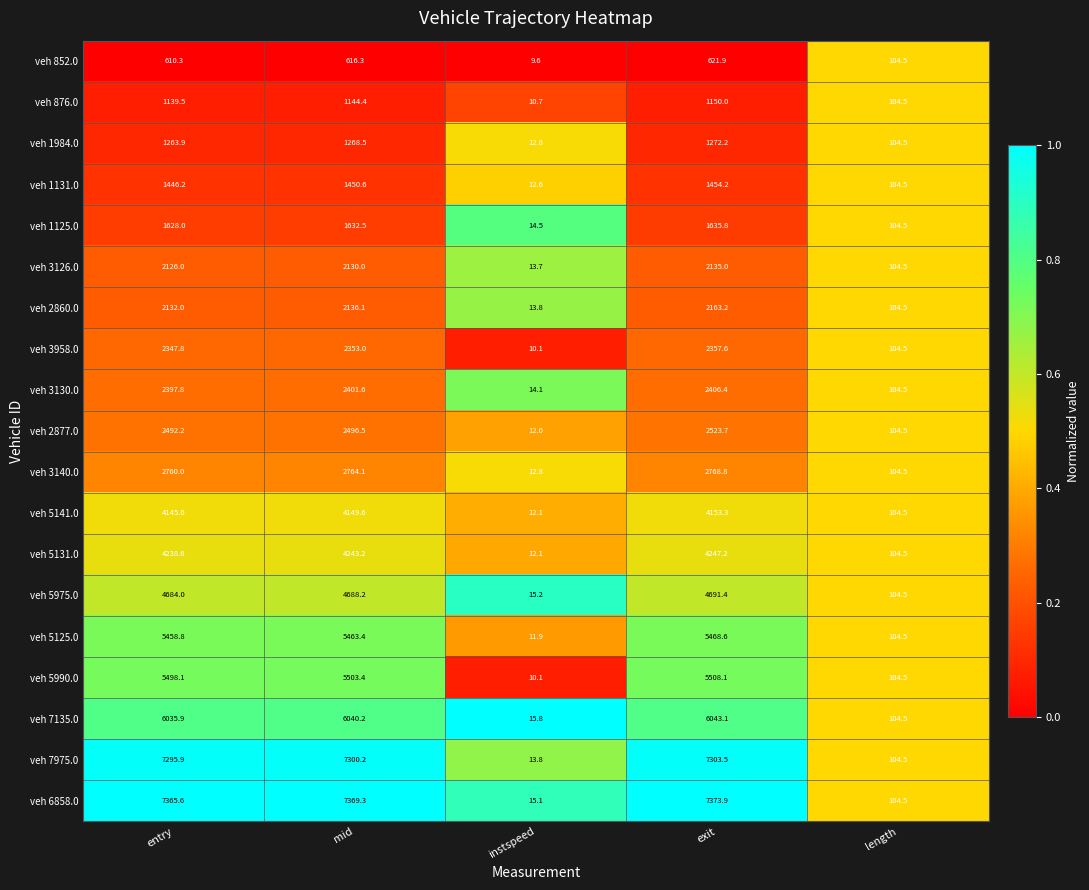

List the series in order of their peak value, highest first.

veh 6858.0, veh 7975.0, veh 7135.0, veh 5990.0, veh 5125.0, veh 5975.0, veh 5131.0, veh 5141.0, veh 3140.0, veh 2877.0, veh 3130.0, veh 3958.0, veh 2860.0, veh 3126.0, veh 1125.0, veh 1131.0, veh 1984.0, veh 876.0, veh 852.0